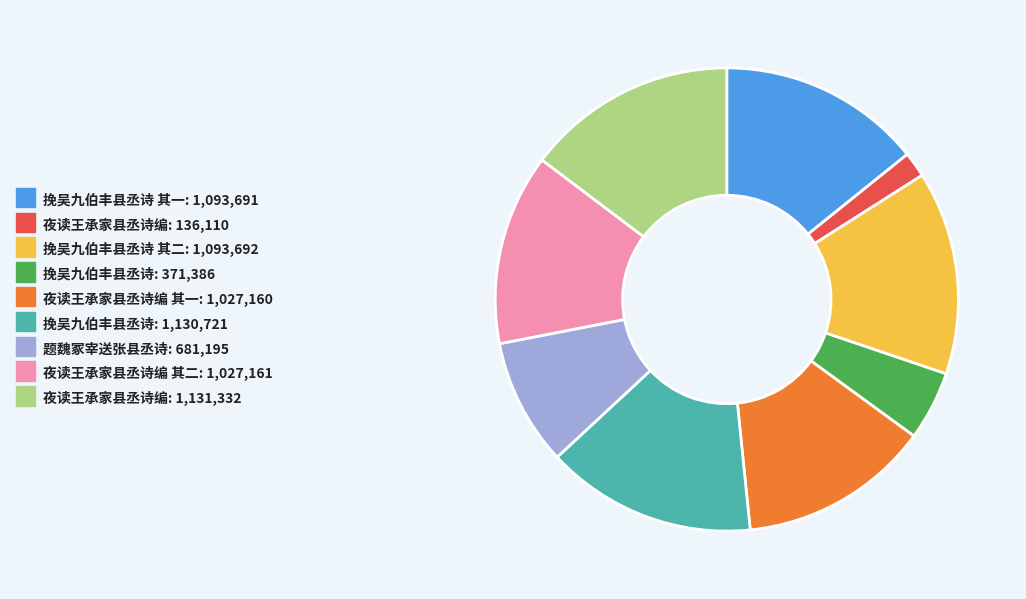

Is there any slice that represents more than half of the pie?

No